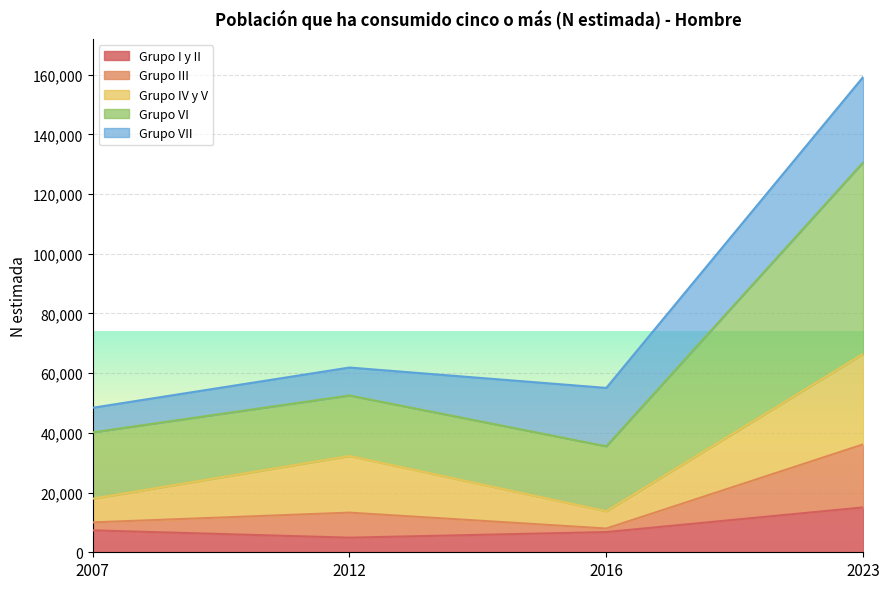

At which category does Grupo III reach its first local peak?

2012